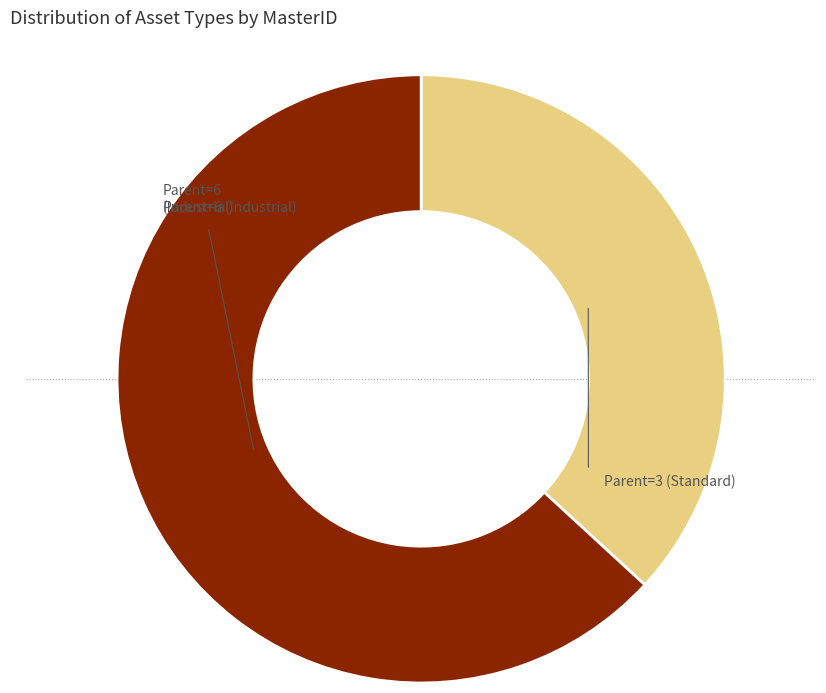

Does any single category account for the majority?

Yes